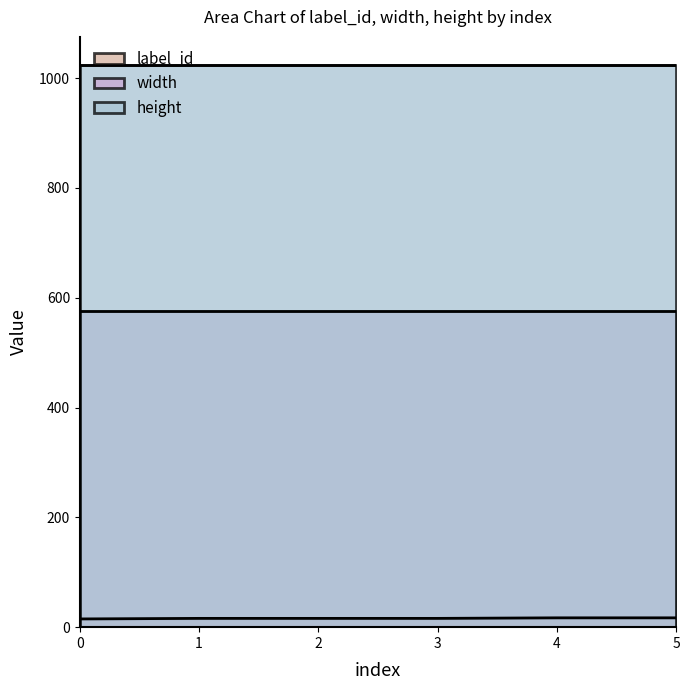

How many lines are shown in the chart?

3